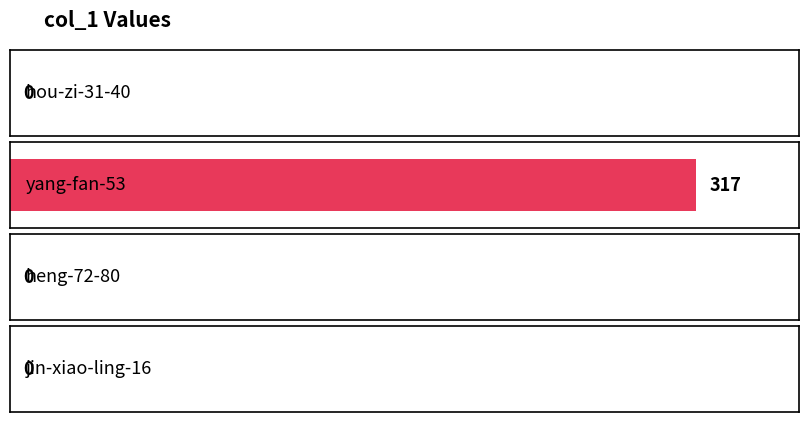

How many values are between 0 and 317?

4